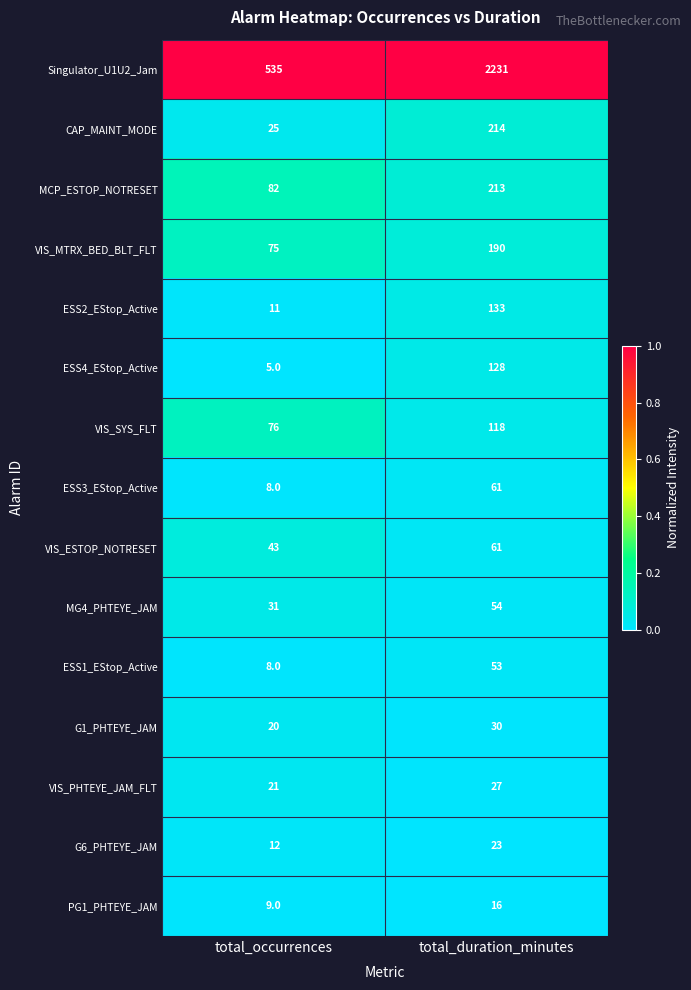

Is the value of VIS_MTRX_BED_BLT_FLT at total_duration_minutes greater than the value of MCP_ESTOP_NOTRESET at total_occurrences?

Yes